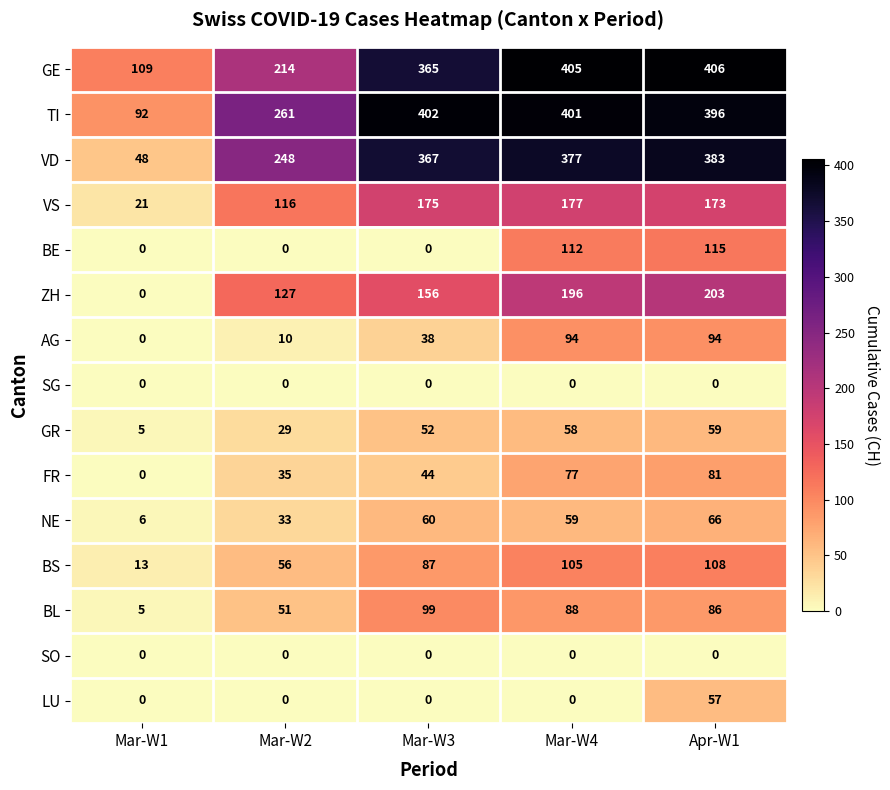

Is it true that FR equals 44 at Mar-W3?

True